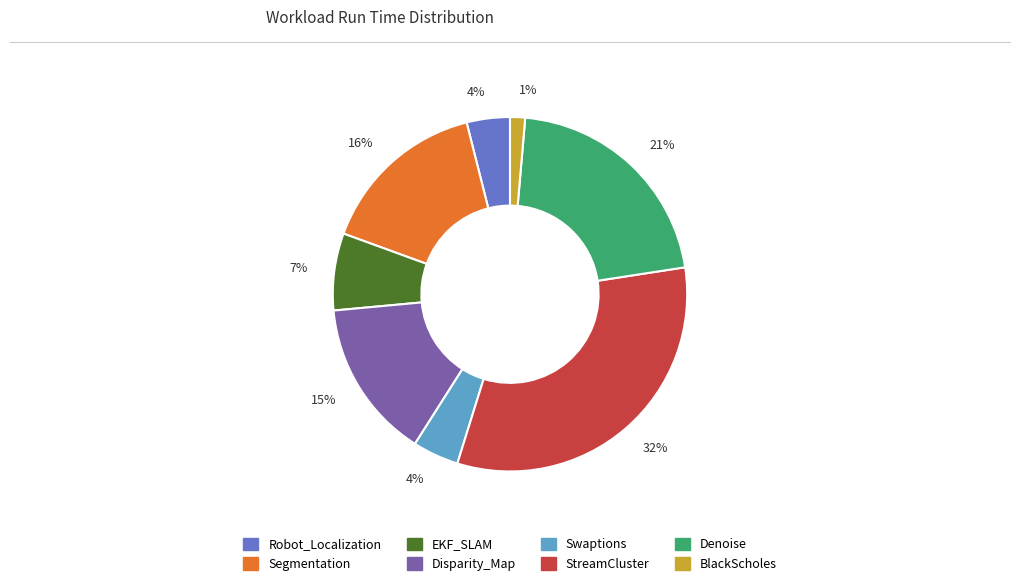

Is the sum of Segmentation and Robot_Localization greater than half?

No